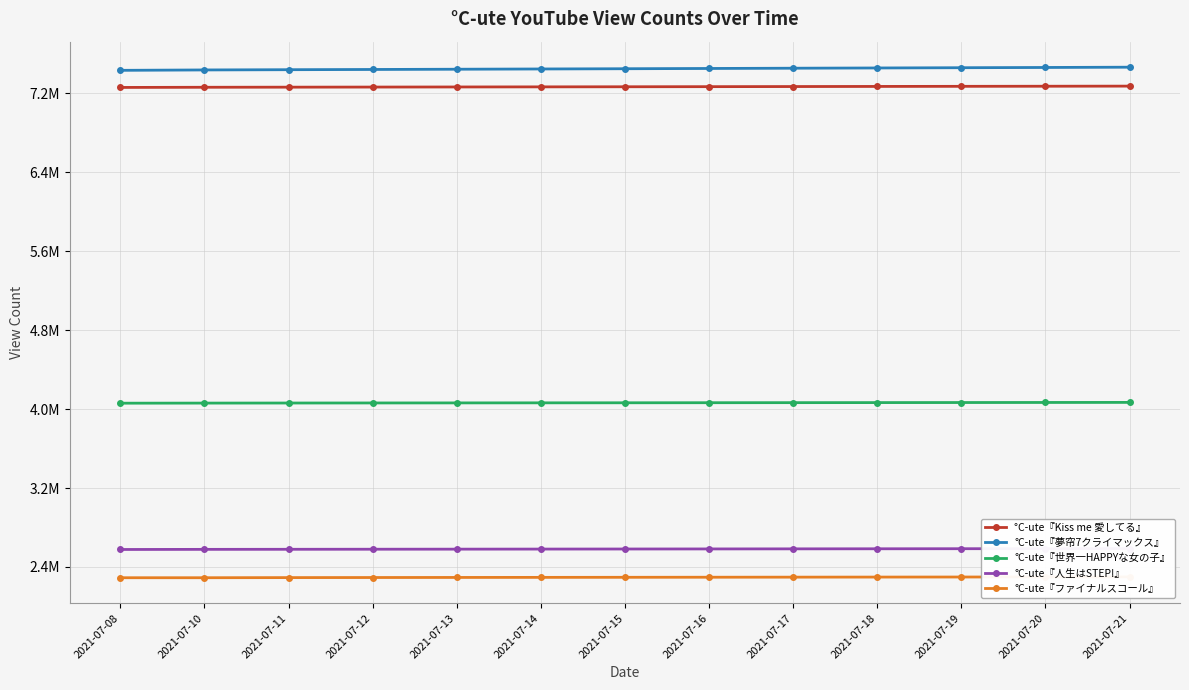

Which label corresponds to the smallest value in the chart?

2021-07-08